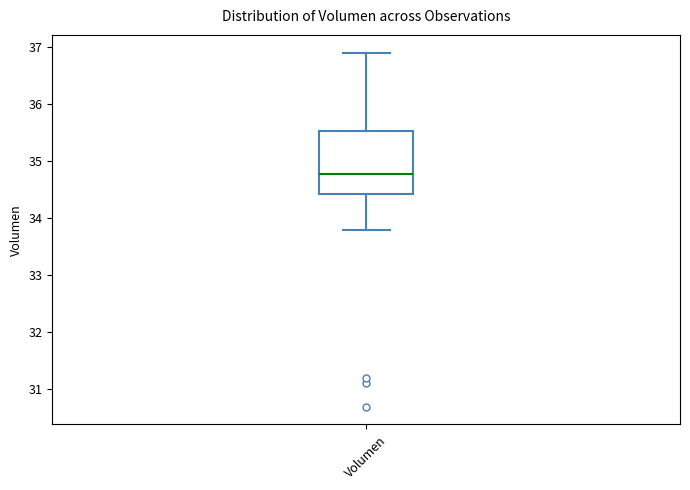

Transcribe this box plot: give where the median line is, the range the box spans, and where the two whiskers end, as read against the y-axis. The values are not printed on the chart, so give them approximately, as read against the axis.

median 34.8, box 34.4 to 35.5, whiskers 33.8 to 36.9